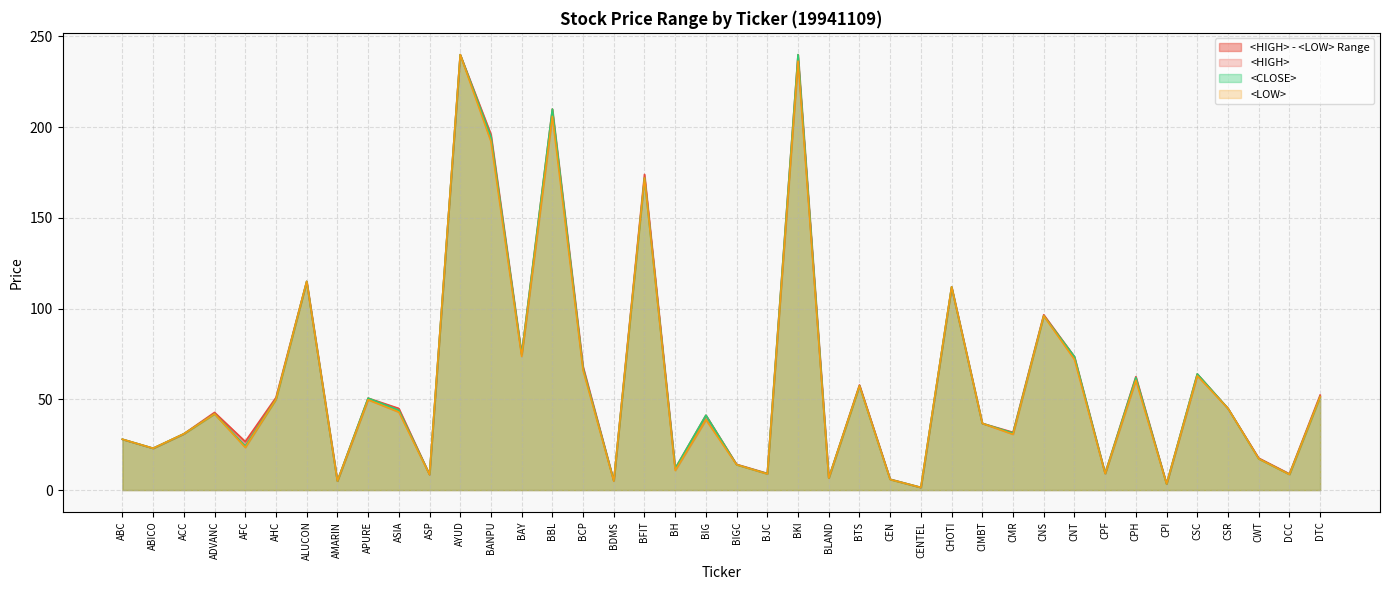

Reading right to left, list all the values displayed in this chart.

<HIGH>: DTC=52.4	DCC=8.9	CWT=17.6	CSR=45.0	CSC=64.0	CPI=3.4	CPH=62.5	CPF=9.2	CNT=73.5	CNS=96.6	CMR=31.8	CIMBT=36.8	CHOTI=112.0	CENTEL=1.5	CEN=6.0	BTS=57.9	BLAND=6.8	BKI=240.0	BJC=9.2	BIGC=14.2	BIG=41.2	BH=11.9	BFIT=174.0	BDMS=5.1	BCP=68.0	BBL=210.0	BAY=74.9	BANPU=196.1	AYUD=240.0	ASP=8.6	ASIA=45.0	APURE=50.7	AMARIN=5.0	ALUCON=115.0	AHC=51.0	AFC=26.8	ADVANC=42.8	ACC=31.0	ABICO=23.0	ABC=28.0
<LOW>: DTC=51.4	DCC=8.6	CWT=17.2	CSR=45.0	CSC=63.0	CPI=3.4	CPH=60.5	CPF=9.1	CNT=72.0	CNS=96.0	CMR=30.7	CIMBT=36.8	CHOTI=112.0	CENTEL=1.4	CEN=5.8	BTS=57.5	BLAND=6.6	BKI=236.4	BJC=8.9	BIGC=14.0	BIG=38.8	BH=10.9	BFIT=172.0	BDMS=4.9	BCP=66.0	BBL=206.0	BAY=73.7	BANPU=192.1	AYUD=240.0	ASP=8.5	ASIA=43.0	APURE=49.8	AMARIN=5.0	ALUCON=115.0	AHC=50.0	AFC=23.5	ADVANC=42.0	ACC=31.0	ABICO=23.0	ABC=28.0
<CLOSE>: DTC=51.4	DCC=8.7	CWT=17.2	CSR=45.0	CSC=64.0	CPI=3.4	CPH=62.0	CPF=9.2	CNT=73.5	CNS=96.0	CMR=31.4	CIMBT=36.8	CHOTI=112.0	CENTEL=1.5	CEN=5.9	BTS=57.5	BLAND=6.7	BKI=240.0	BJC=9.0	BIGC=14.0	BIG=41.2	BH=11.9	BFIT=172.0	BDMS=5.1	BCP=67.0	BBL=210.0	BAY=74.9	BANPU=194.8	AYUD=240.0	ASP=8.6	ASIA=44.0	APURE=50.7	AMARIN=5.0	ALUCON=115.0	AHC=50.0	AFC=24.2	ADVANC=42.0	ACC=31.0	ABICO=23.0	ABC=28.0